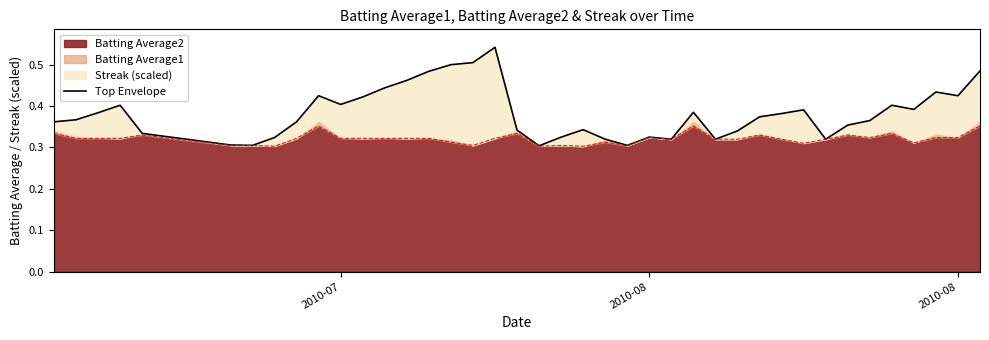

Reading left to right, list all the values displayed in this chart.

0.4	0.4	0.4	0.4	0.3	0.3	0.3	0.3	0.4	0.4	0.4	0.4	0.4	0.5	0.5	0.5	0.5	0.5	0.3	0.3	0.3	0.3	0.3	0.3	0.3	0.3	0.4	0.3	0.3	0.4	0.4	0.4	0.3	0.4	0.4	0.4	0.4	0.4	0.4	0.5